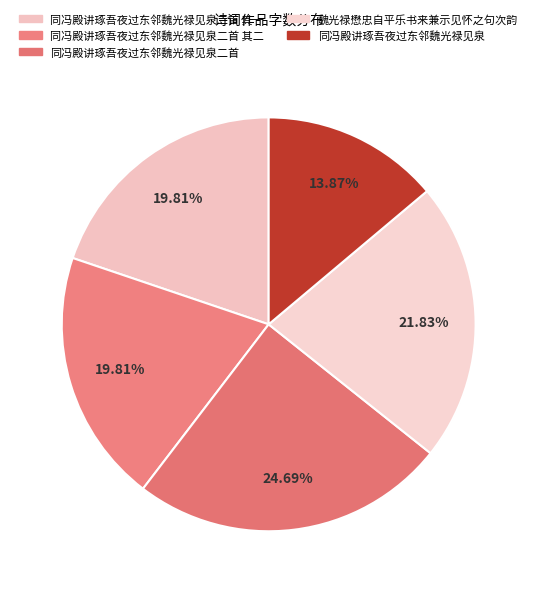

To the nearest percent, what percentage of the pie is 同冯殿讲琢吾夜过东邻魏光禄见泉二首 其一?

20%